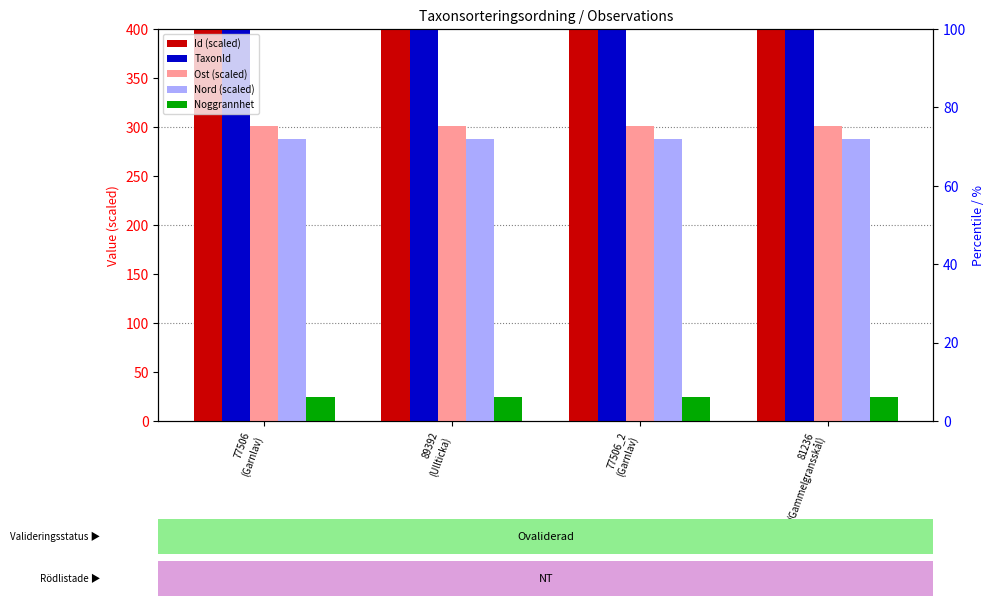

What is the label of the 4th bar from the left?

81236
(Gammelgransskål)